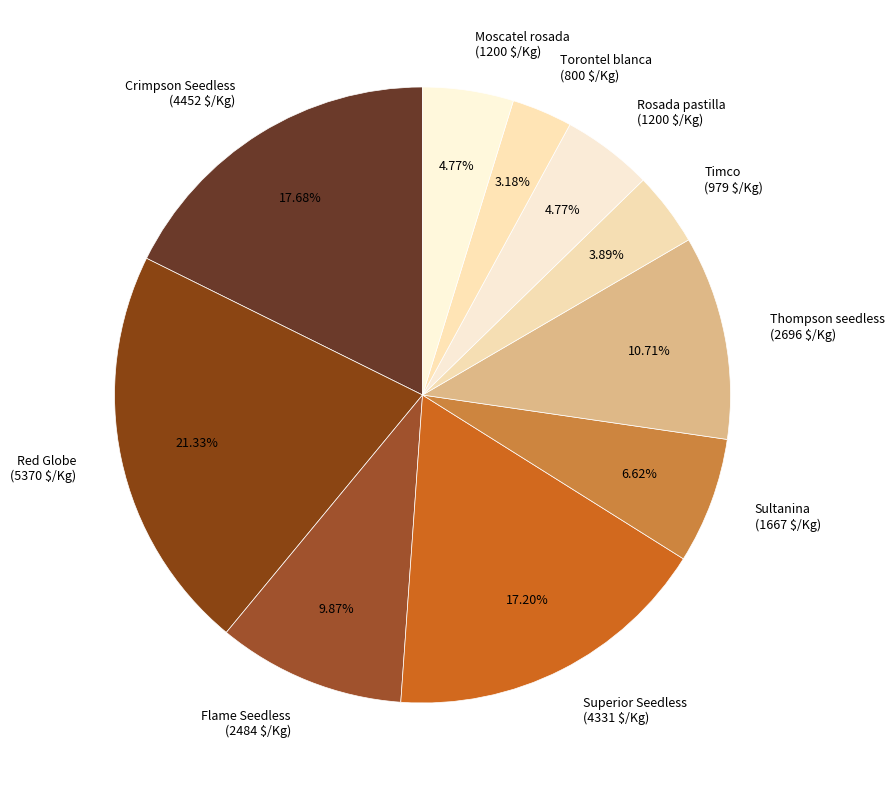

What percentage is the Rosada pastilla slice, to the nearest percent?

5%